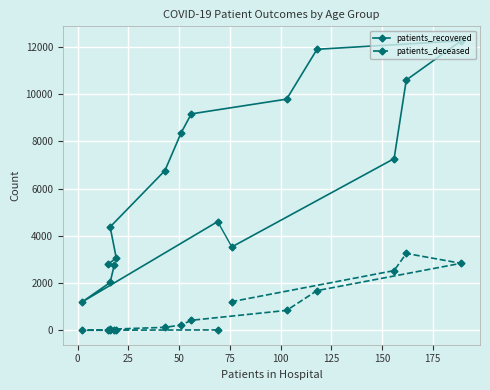

True or false: patients_deceased and patients_recovered intersect in this chart.

False